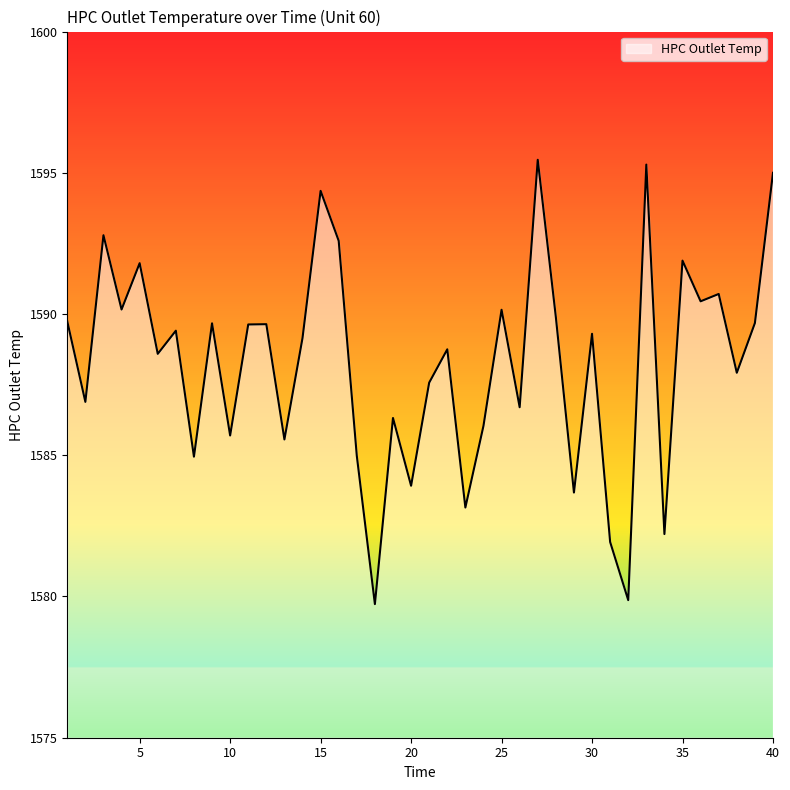

What is the minimum value shown in the chart?

1579.7